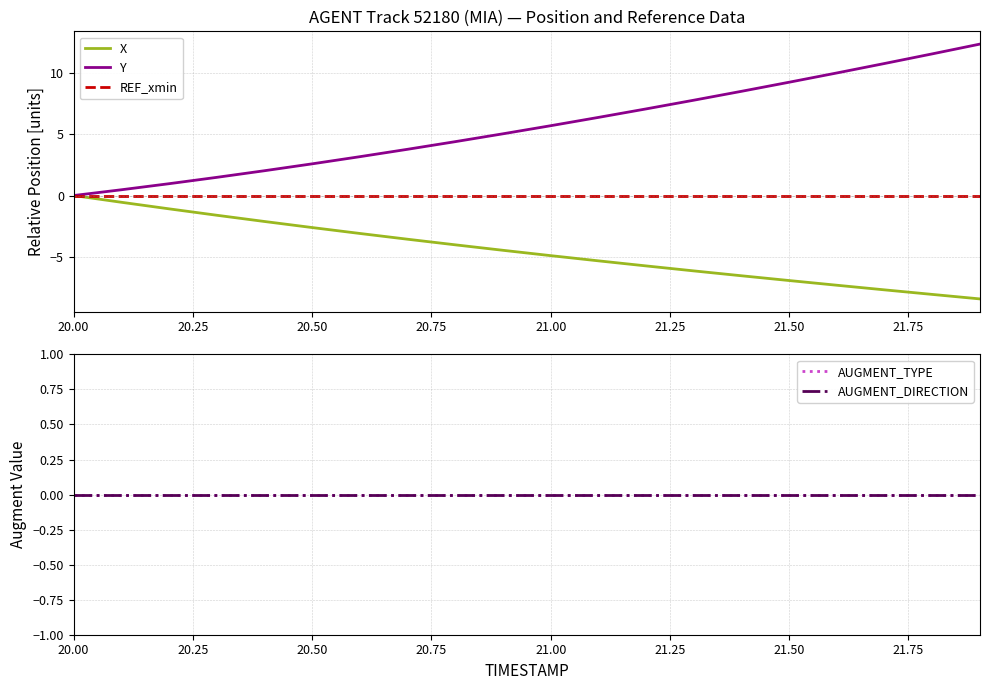

Does the chart display data point markers on the line(s)?

No